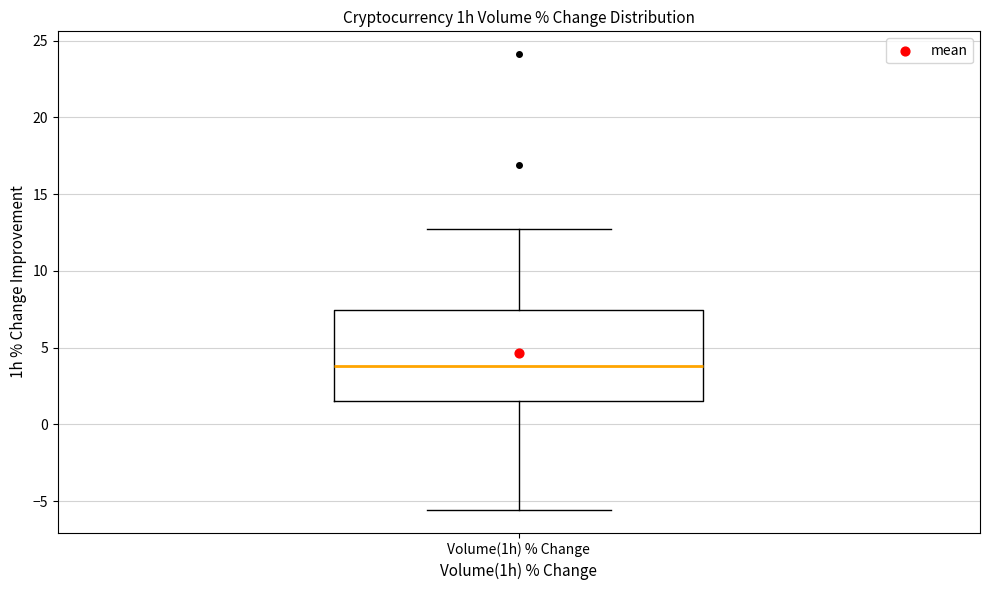

Read this box plot against the y-axis: the position of the median line, the range covered by the box, and the ends of both whiskers. The values are not printed on the chart, so give them approximately, as read against the axis.

median 4.0, box 1.5 to 7.5, whiskers -5.5 to 13.0